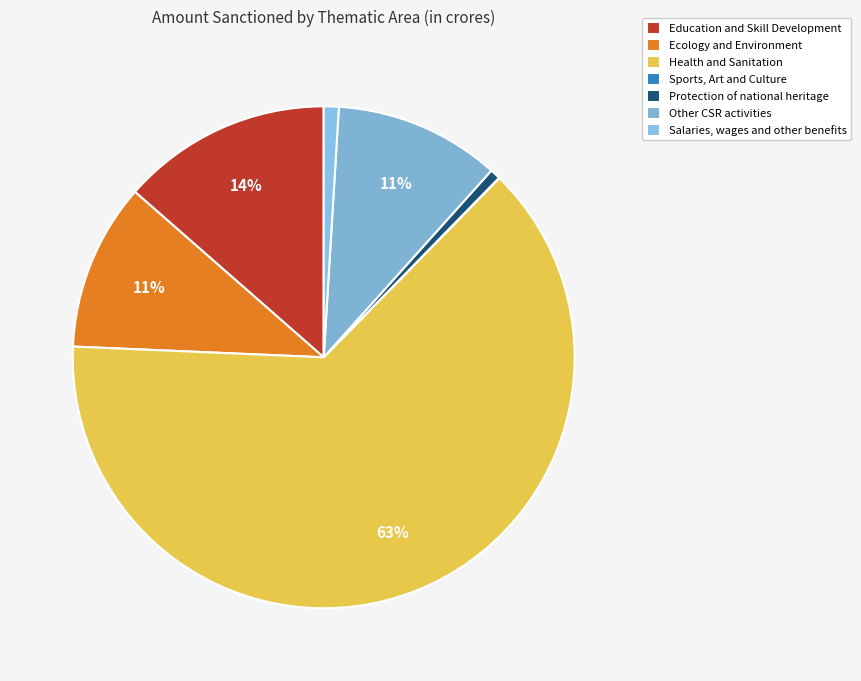

What is the largest slice in the pie chart?

Health and Sanitation